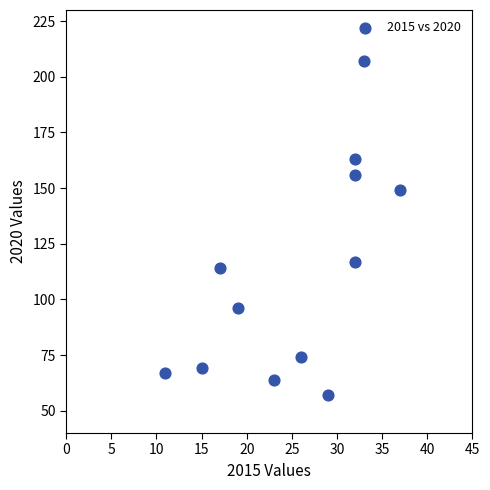

What is the average X value?

26